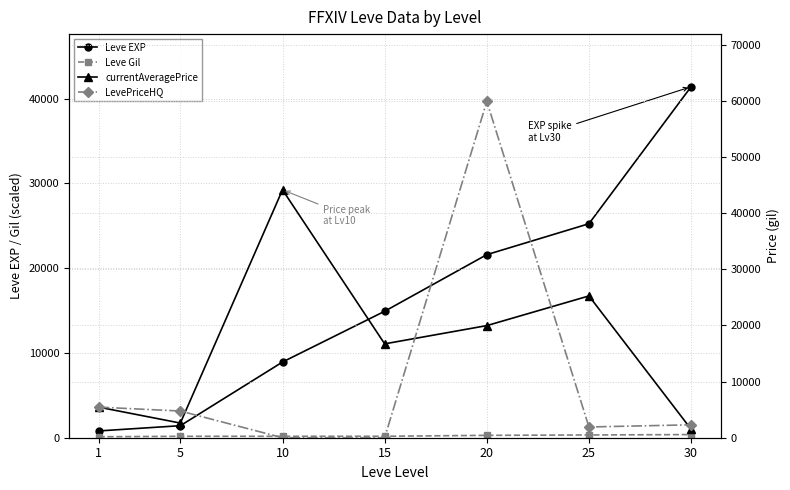

At which label does Leve EXP first exceed 14920?

20